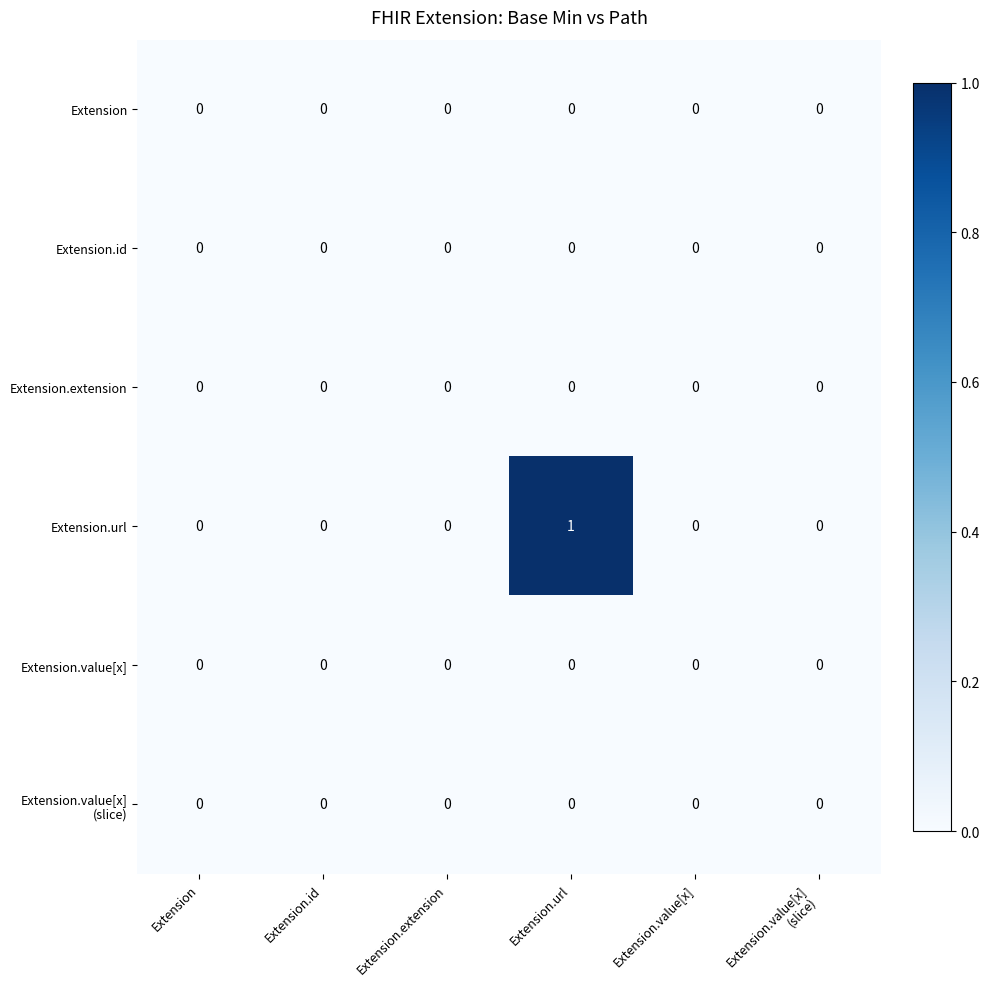

How many distinct data groups are displayed?

6